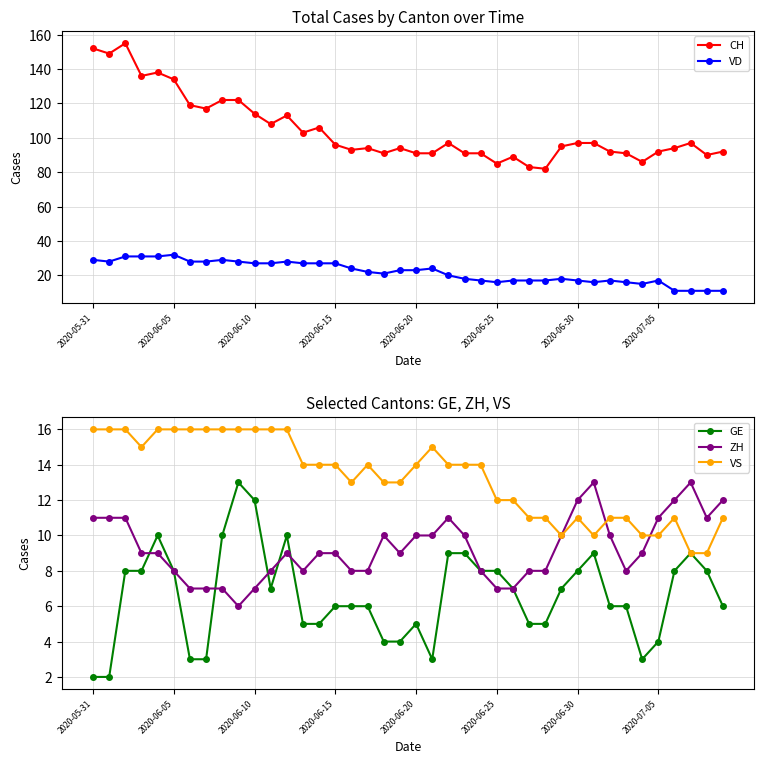

The CH series shows 27 at 32. True or false?

False